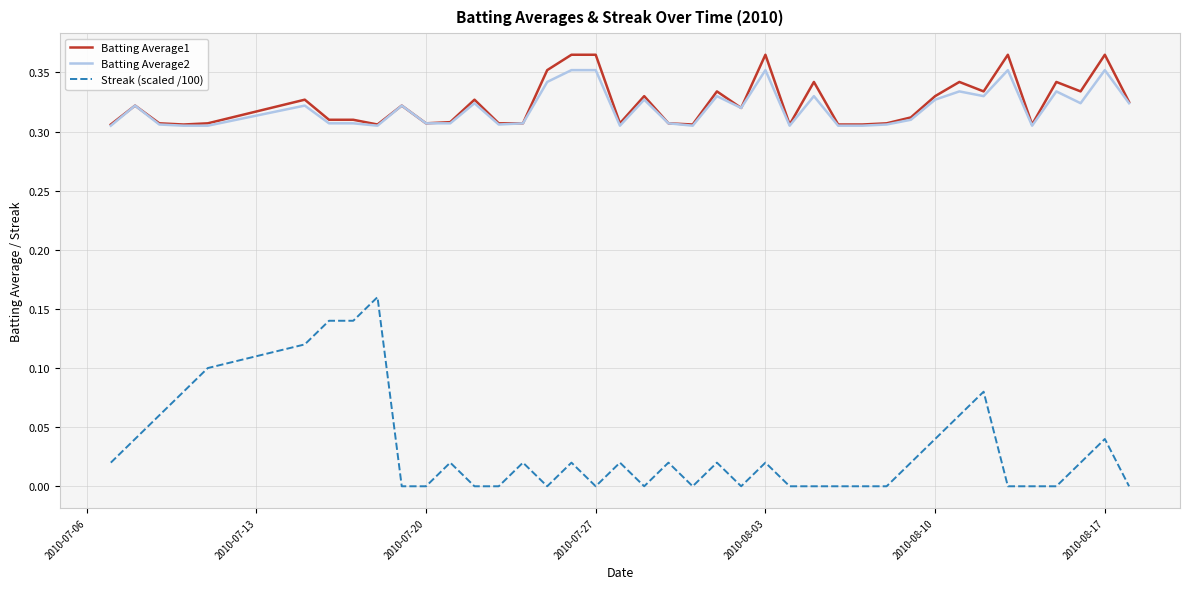

Which series has the widest spread of values?

Streak (scaled /100)